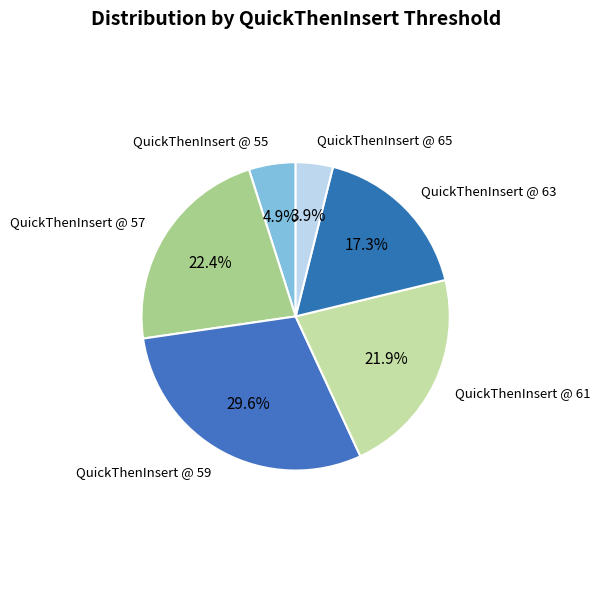

How many segments does this pie chart have?

6